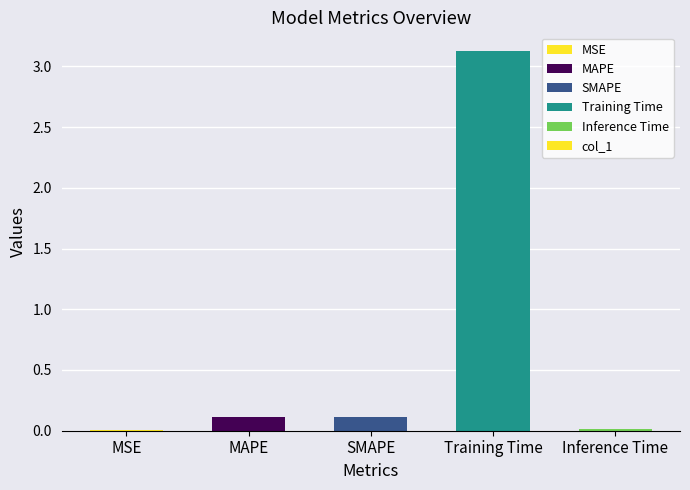

Between MSE and SMAPE, which is larger?

SMAPE